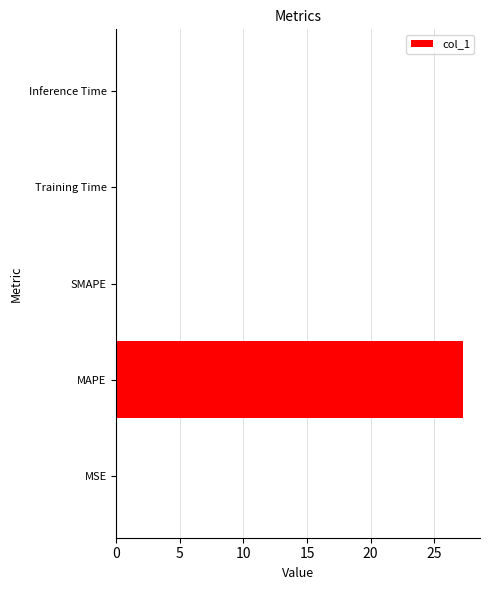

What is the change in value from MAPE to SMAPE?

-27.2